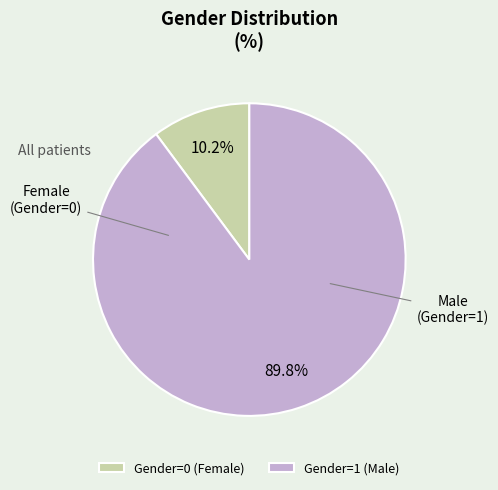

Which slice represents more than half of the pie?

Gender=1 (Male)